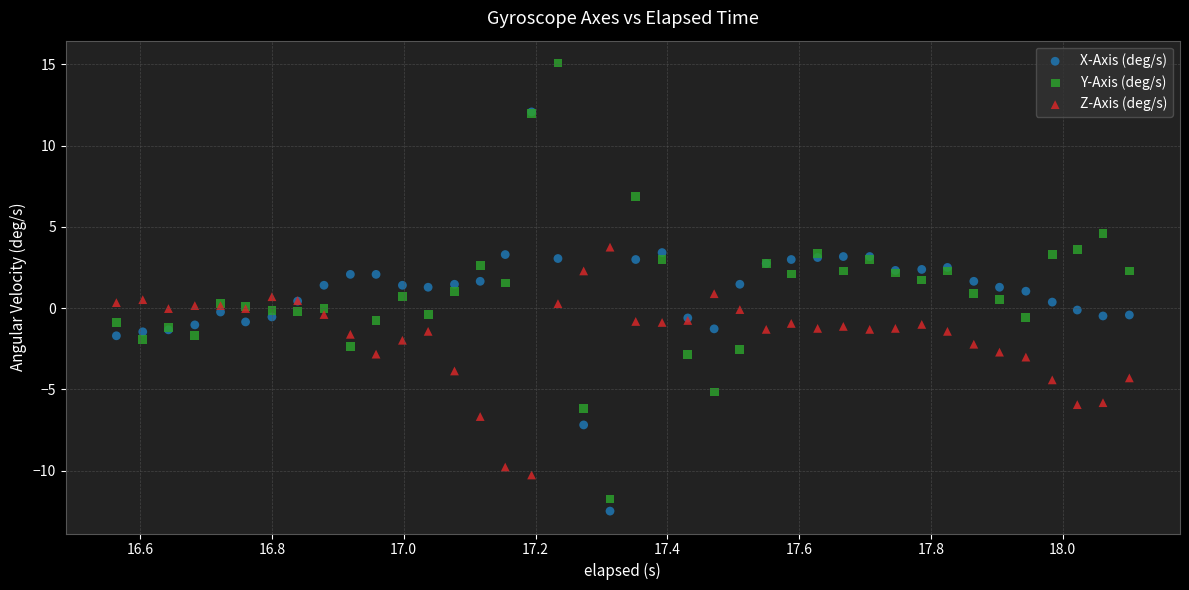

What are all the series names shown in the legend?

X-Axis (deg/s), Y-Axis (deg/s), Z-Axis (deg/s)